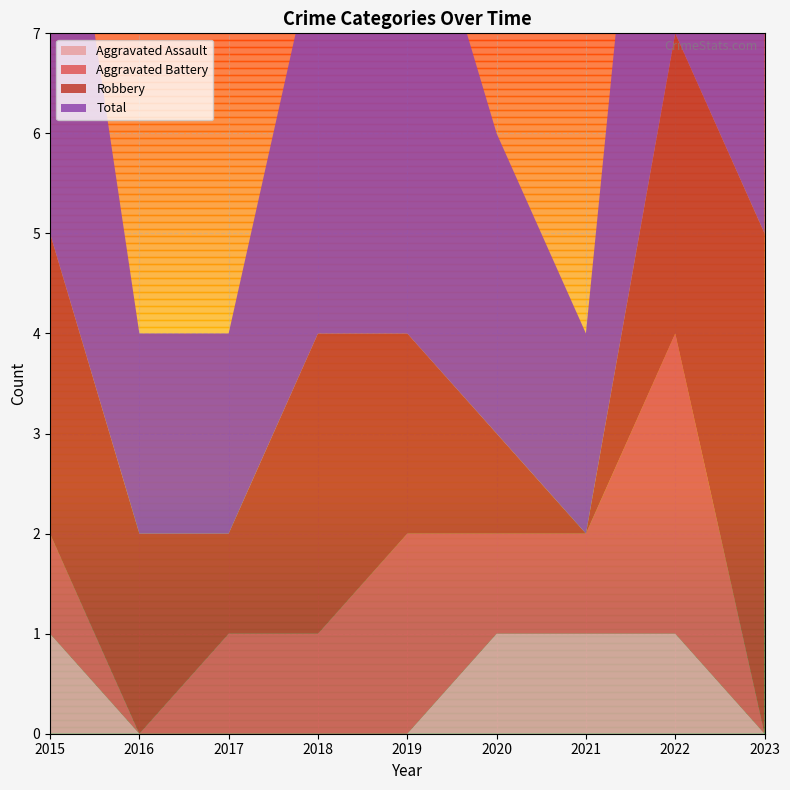

Reading left to right, list all the values displayed in this chart.

Aggravated Assault: 2015=1	2016=0	2017=0	2018=0	2019=0	2020=1	2021=1	2022=1	2023=0
Aggravated Battery: 2015=1	2016=0	2017=1	2018=1	2019=2	2020=1	2021=1	2022=3	2023=0
Robbery: 2015=3	2016=2	2017=1	2018=3	2019=2	2020=1	2021=0	2022=3	2023=5
Total: 2015=5	2016=2	2017=2	2018=4	2019=5	2020=3	2021=2	2022=6	2023=6